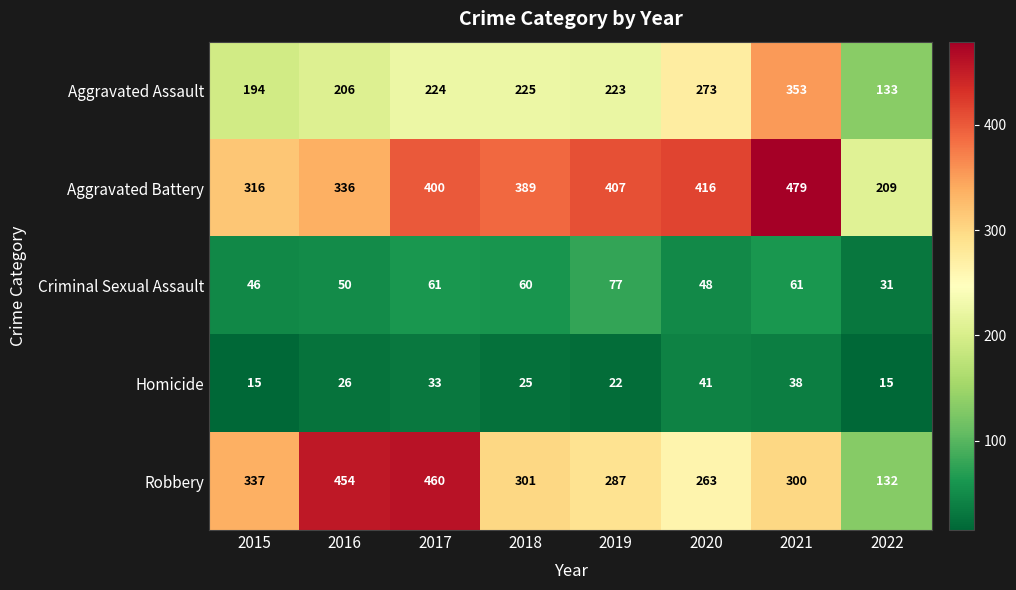

What is the maximum value shown in the chart?

479